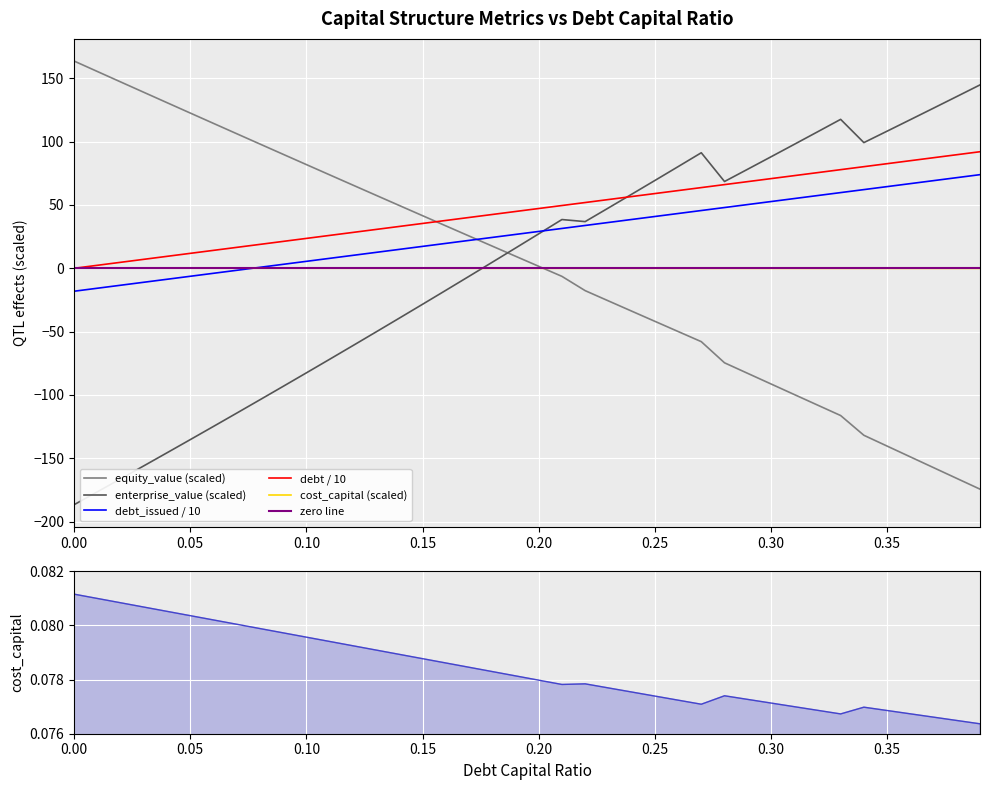

Which series ends up on top after the final intersection of equity_value (scaled) and enterprise_value (scaled)?

enterprise_value (scaled)